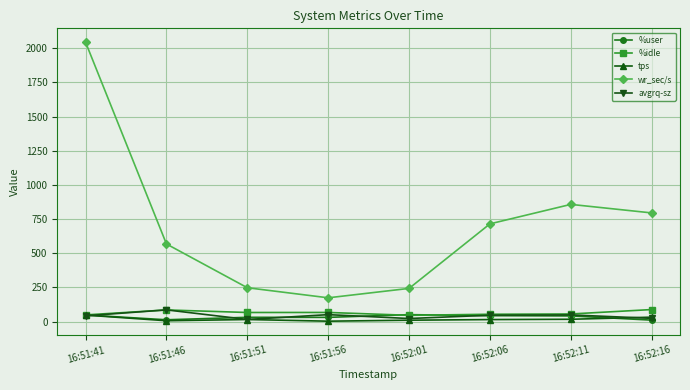

Which series has the widest spread of values?

wr_sec/s